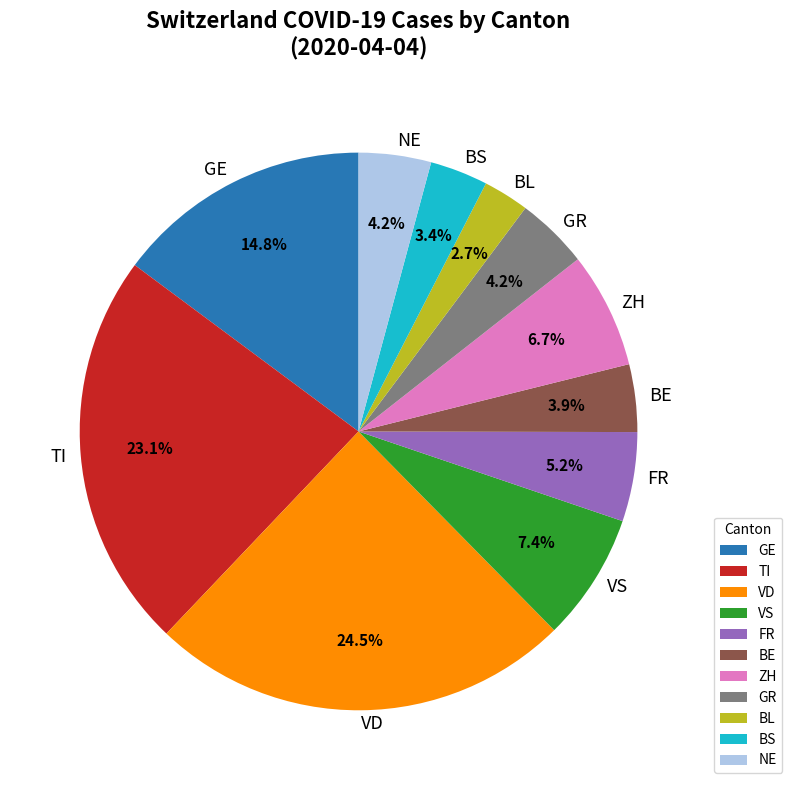

Does any single category account for the majority?

No